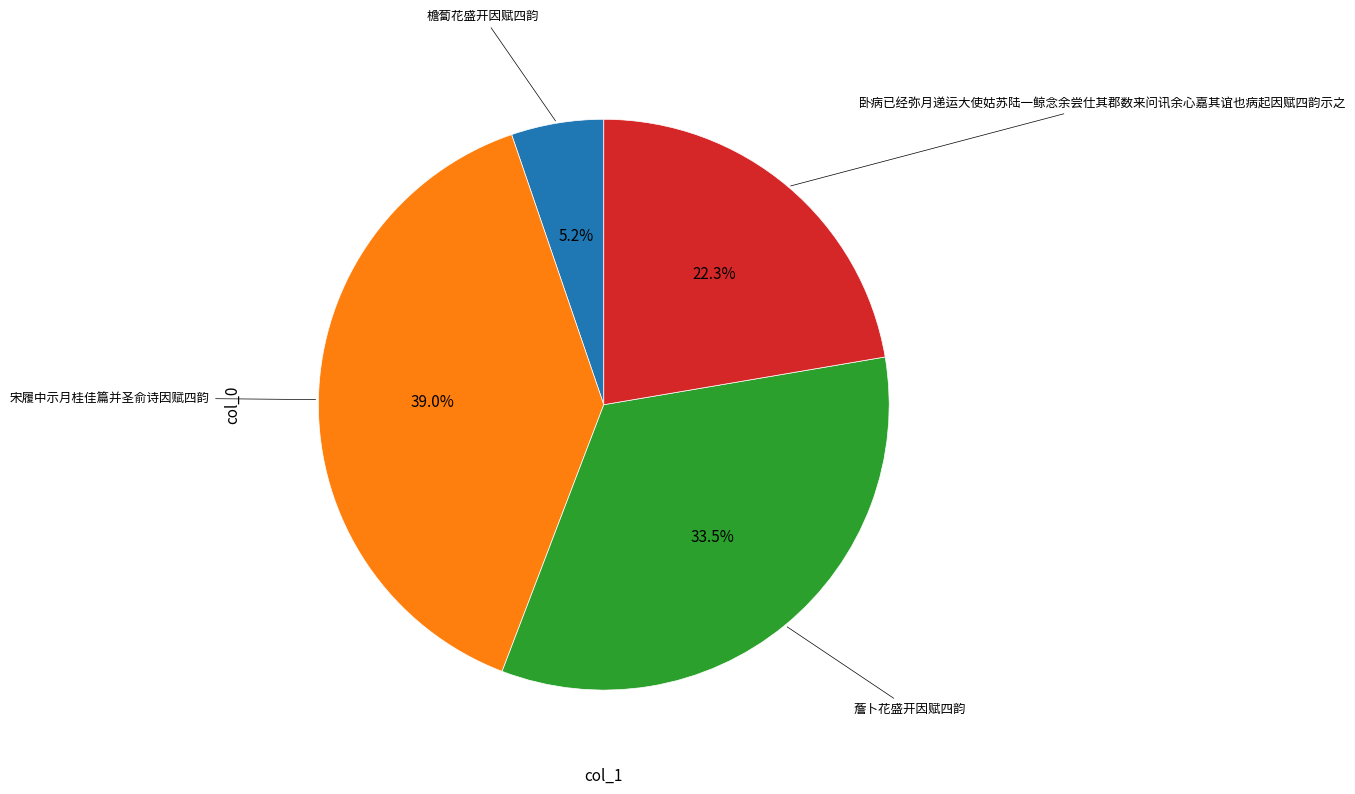

Is there any slice that represents more than half of the pie?

No